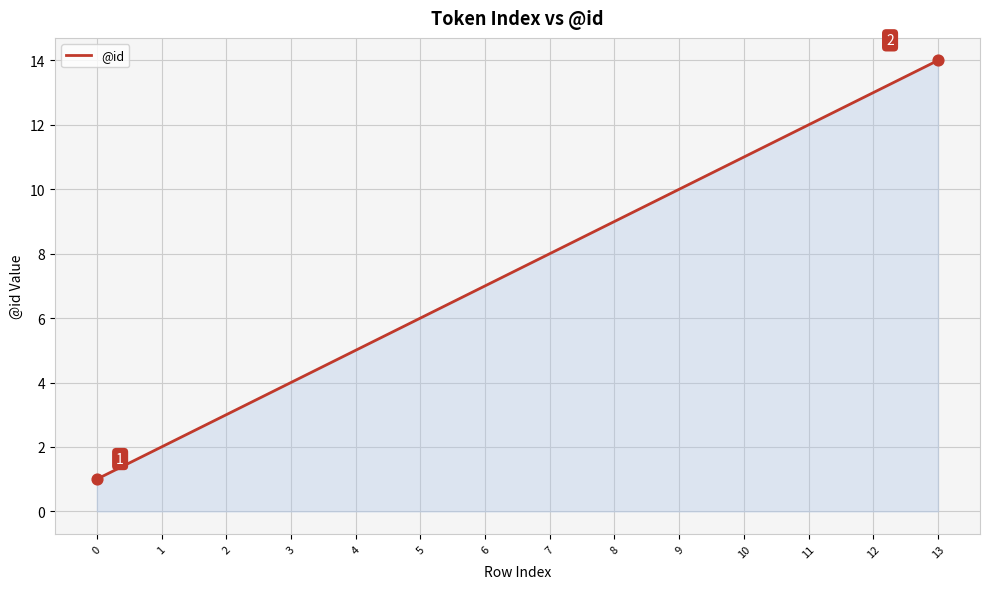

What is the change in value from 7 to 13?

+6